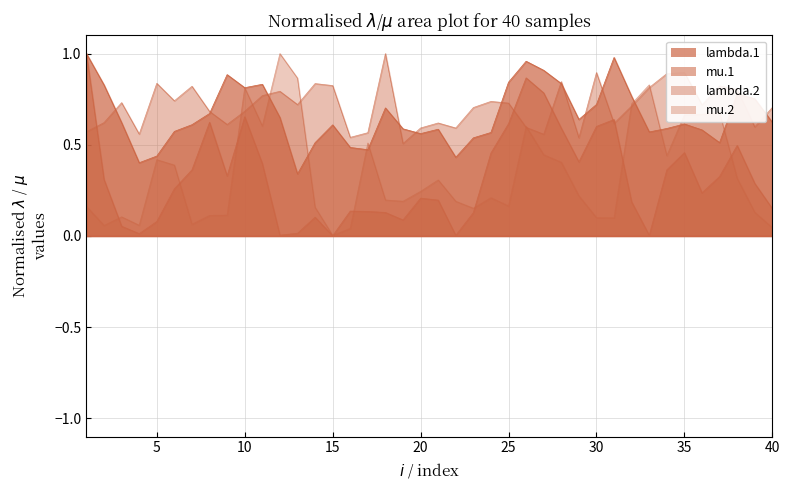

At which category is the sum across all series the highest?

26